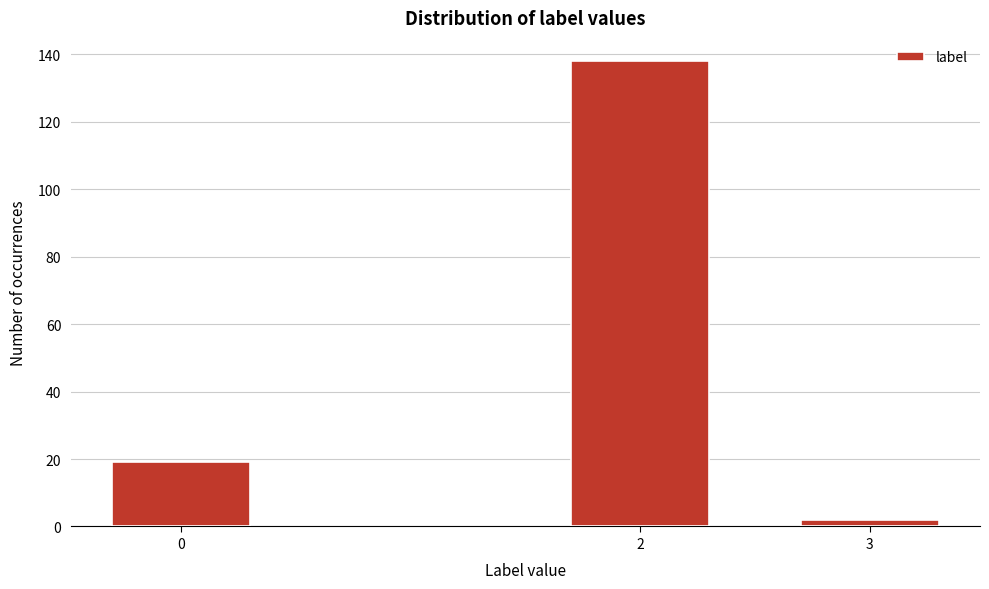

Reading left to right, extract all data points from this chart.

0=19	2=138	3=2